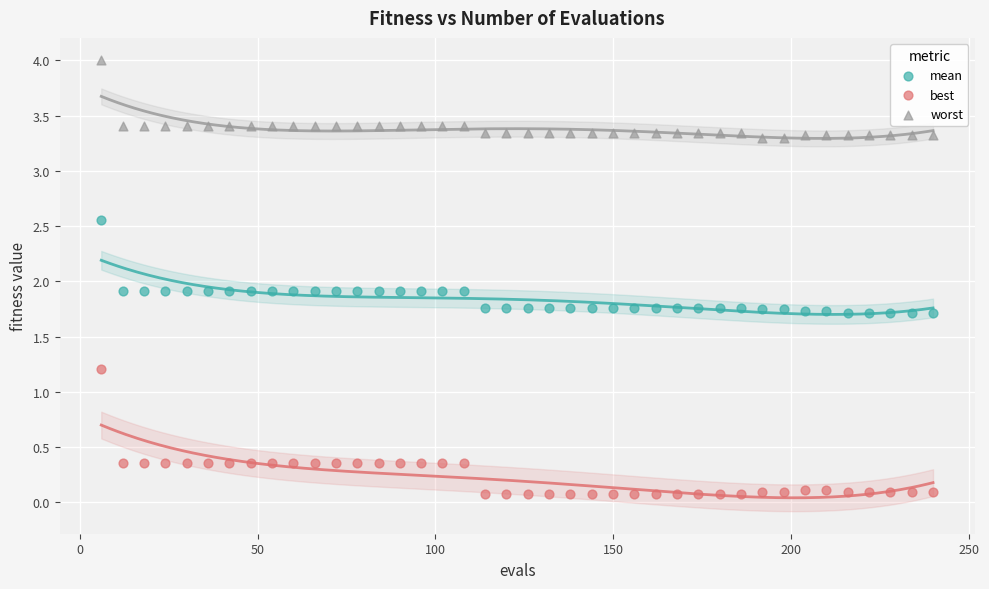

What is the X range (max minus min) for the scatter plot?

234.0